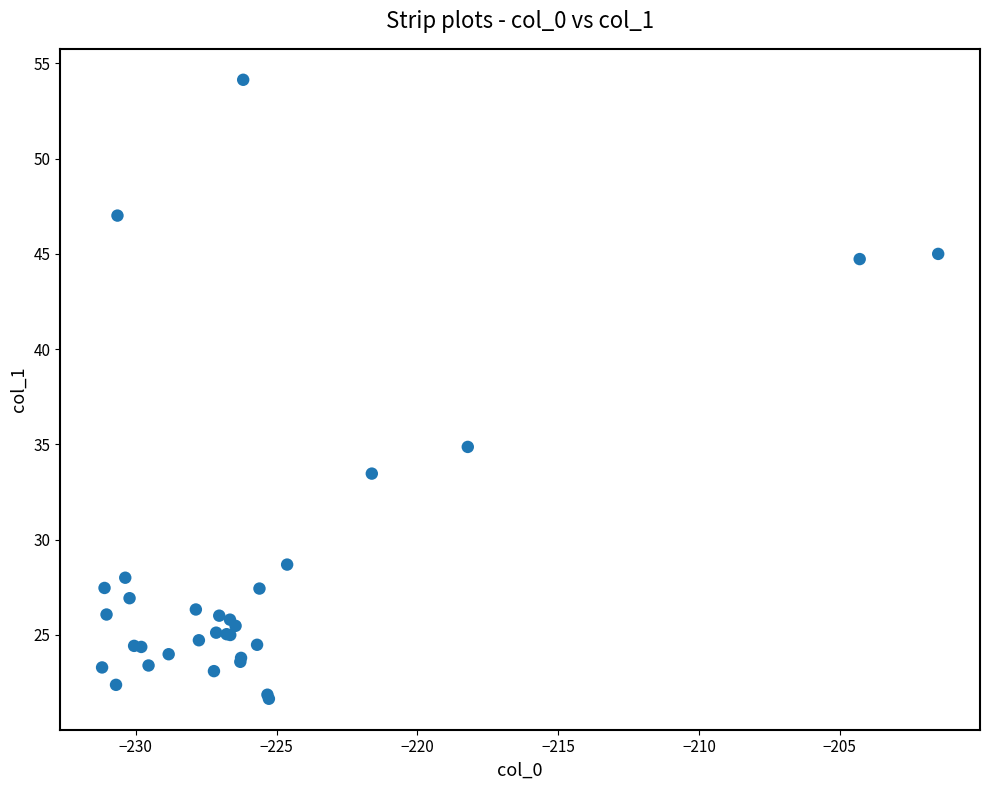

What Y value in the scatter plot is closest to 37?

34.9